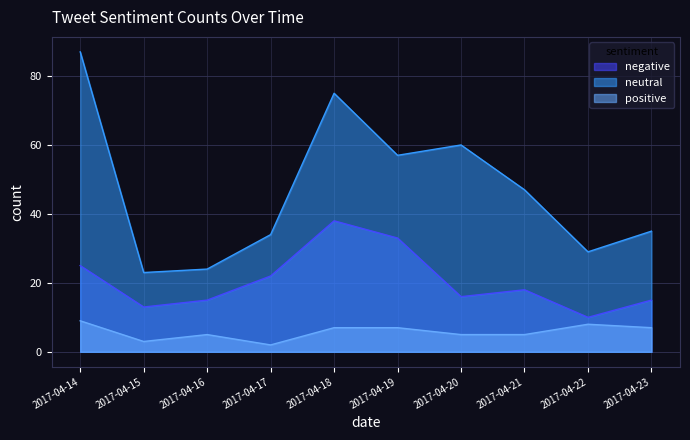

List the labels in order of negative value, largest first.

2017-04-18, 2017-04-19, 2017-04-14, 2017-04-17, 2017-04-21, 2017-04-20, 2017-04-16, 2017-04-23, 2017-04-15, 2017-04-22